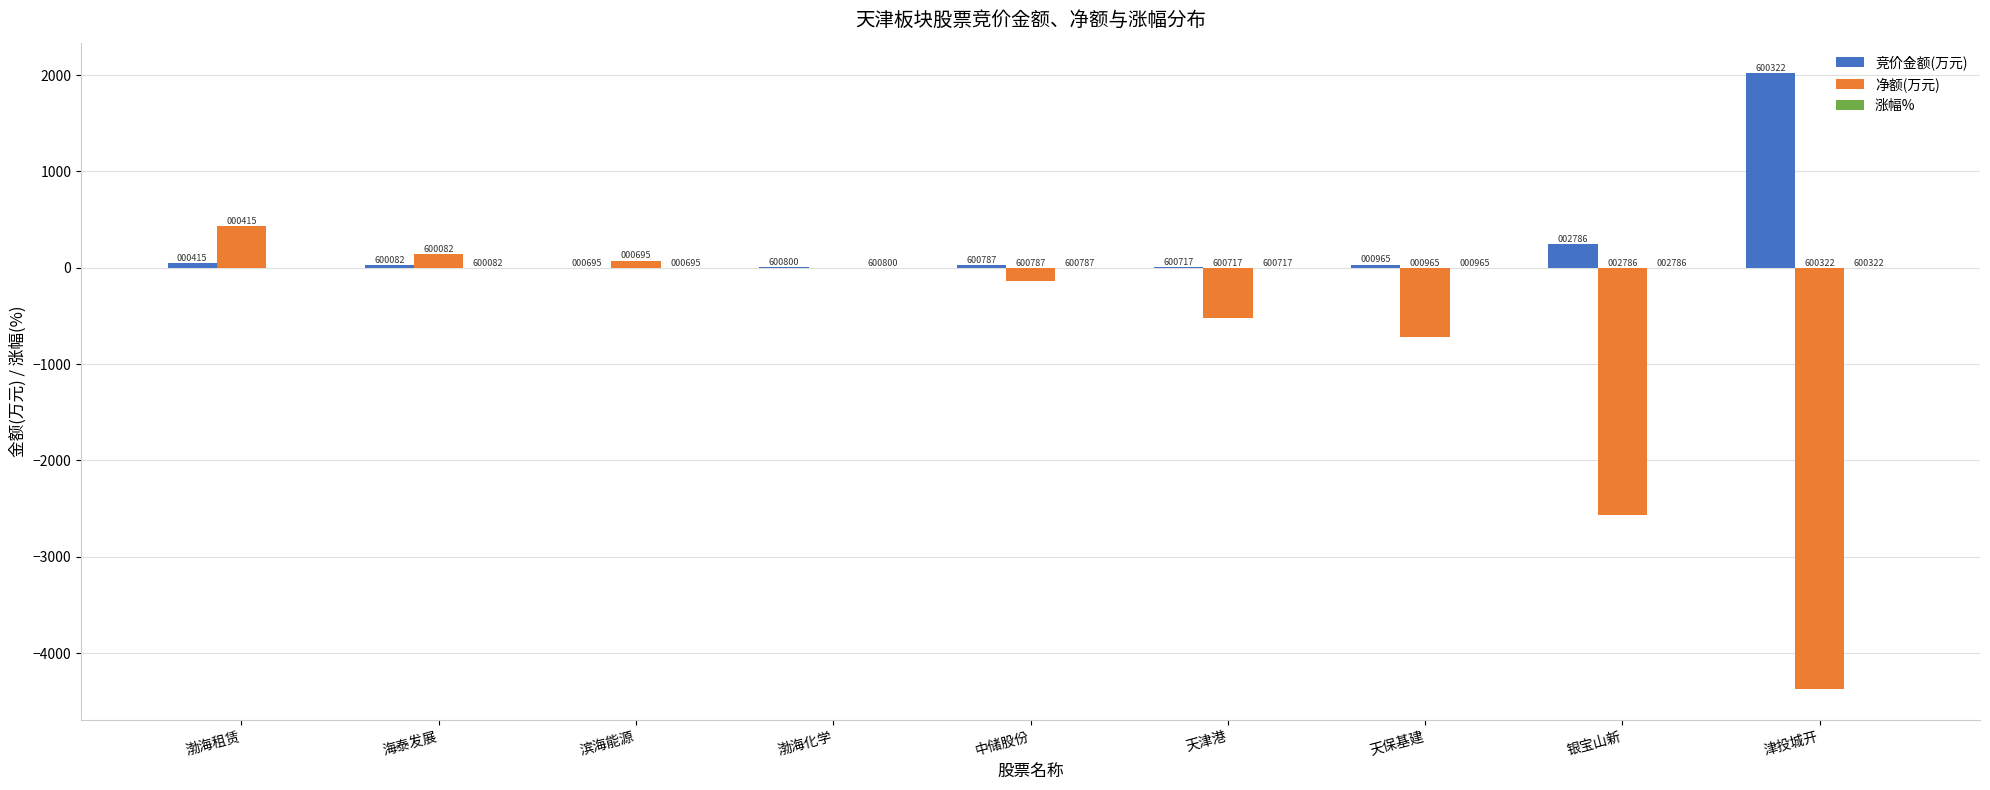

At 渤海化学, list the series in order from smallest to largest.

涨幅%, 净额(万元), 竞价金额(万元)